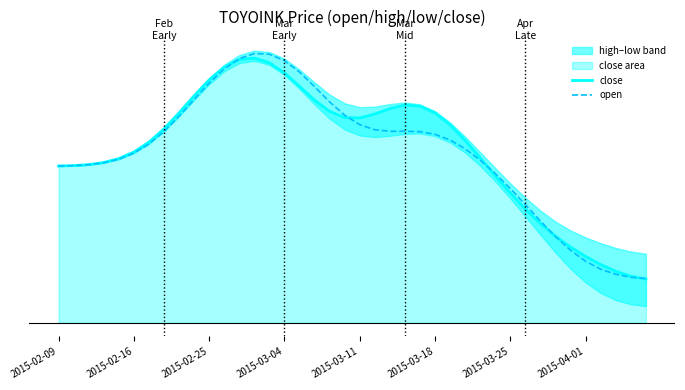

Which category has the lowest value across all series?

39